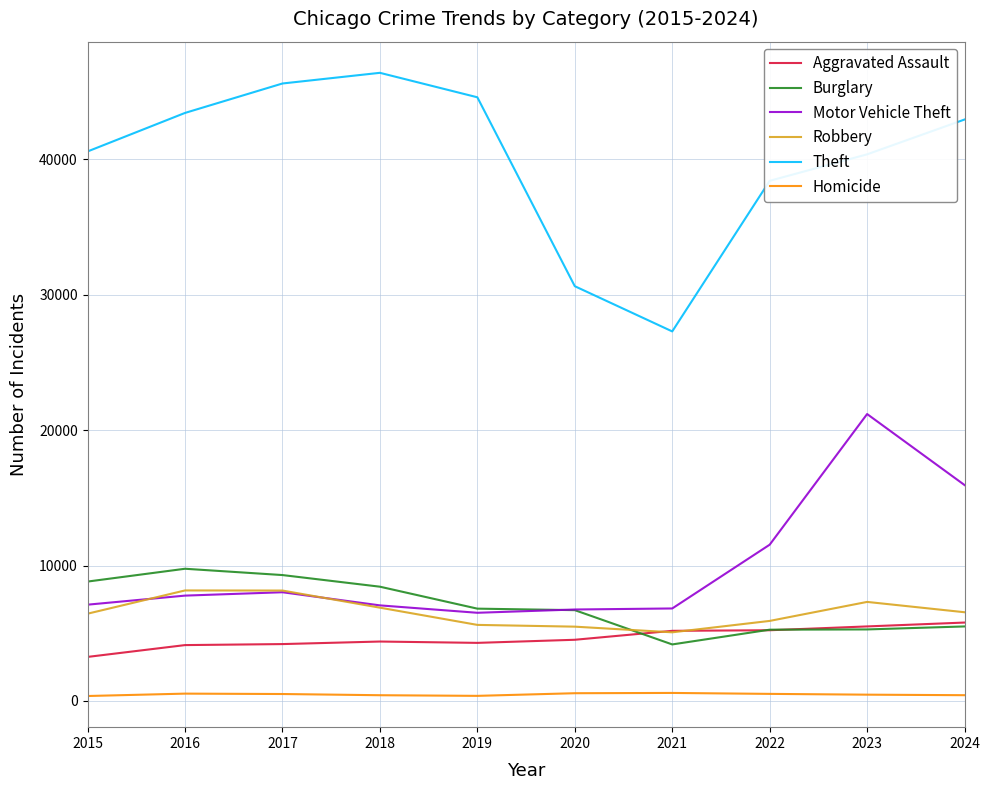

The value of Theft at 2015 is 40588. True or false?

True